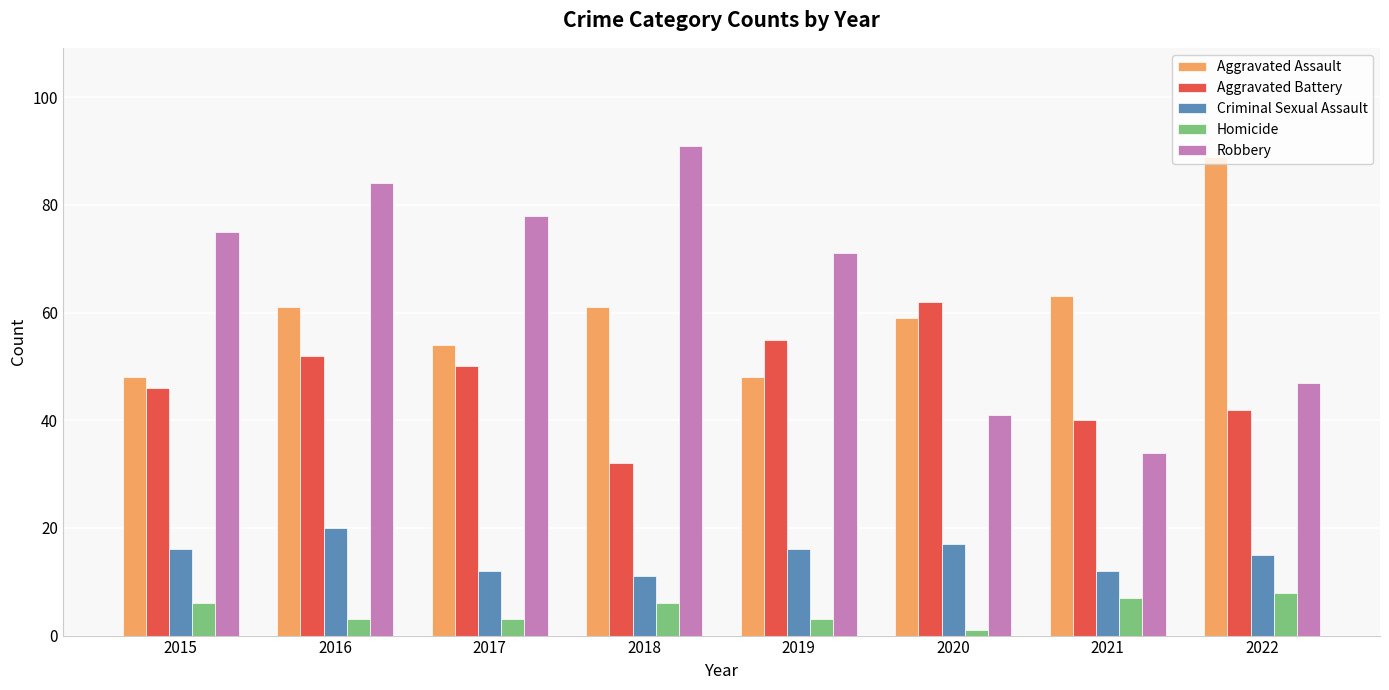

What are all the series names shown in the legend?

Aggravated Assault, Aggravated Battery, Criminal Sexual Assault, Homicide, Robbery